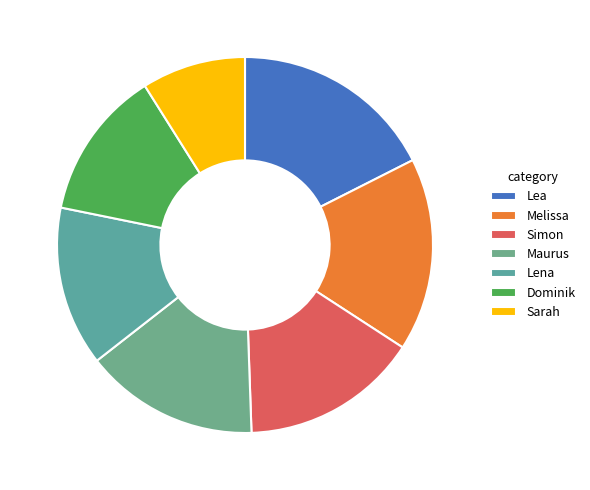

Which slice is the largest?

Lea